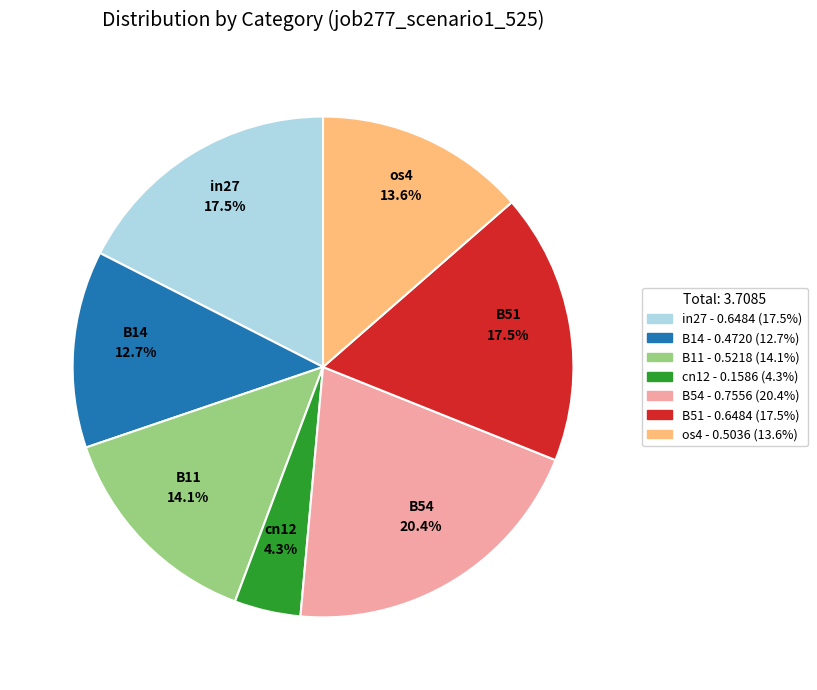

The B11 slice represents 24% of the pie. True or false?

False